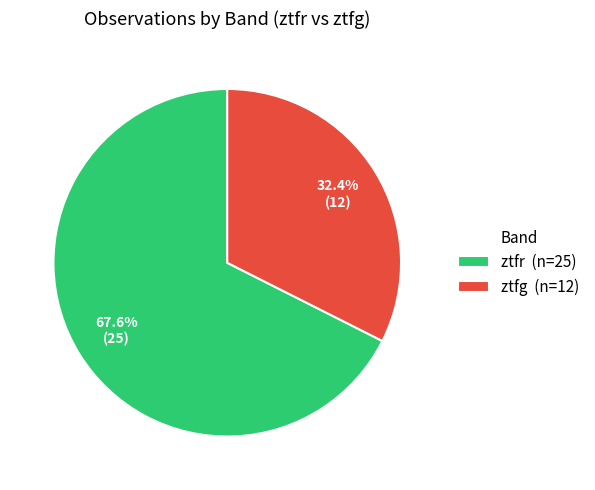

True or false: ztfg accounts for 18% of the total.

False